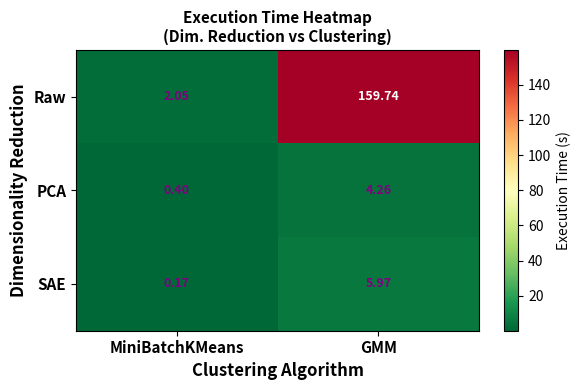

At GMM, list the series in order from smallest to largest.

PCA, SAE, Raw